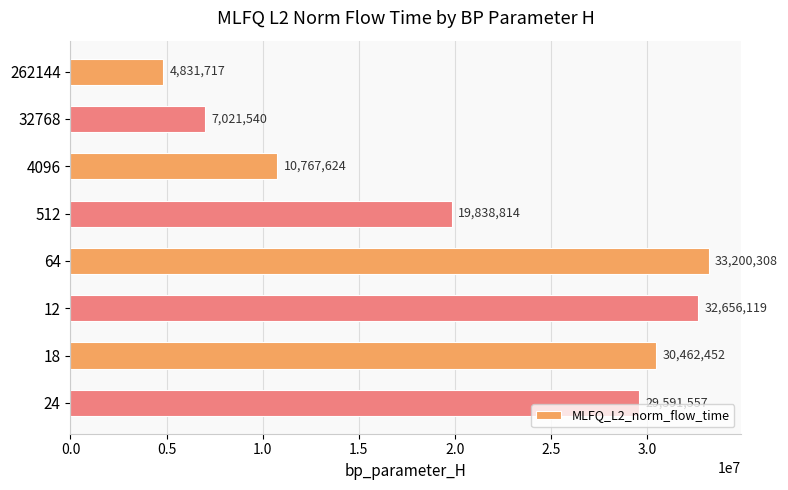

What is the approximate value at 32768?

7021540.3